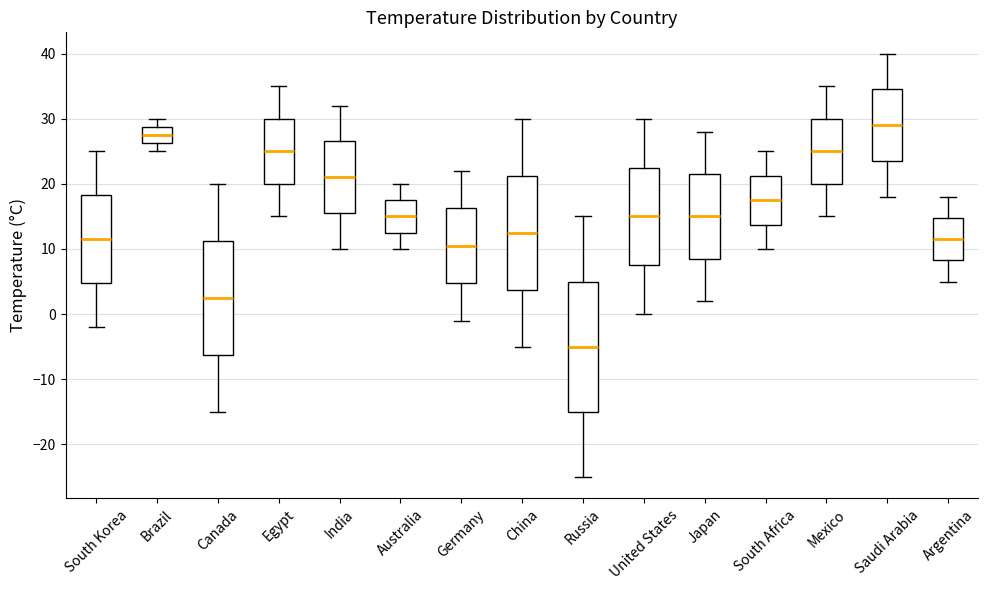

Where does the median line of the box for Argentina sit on the y-axis? The values are not printed on the chart, so give them approximately, as read against the axis.

12